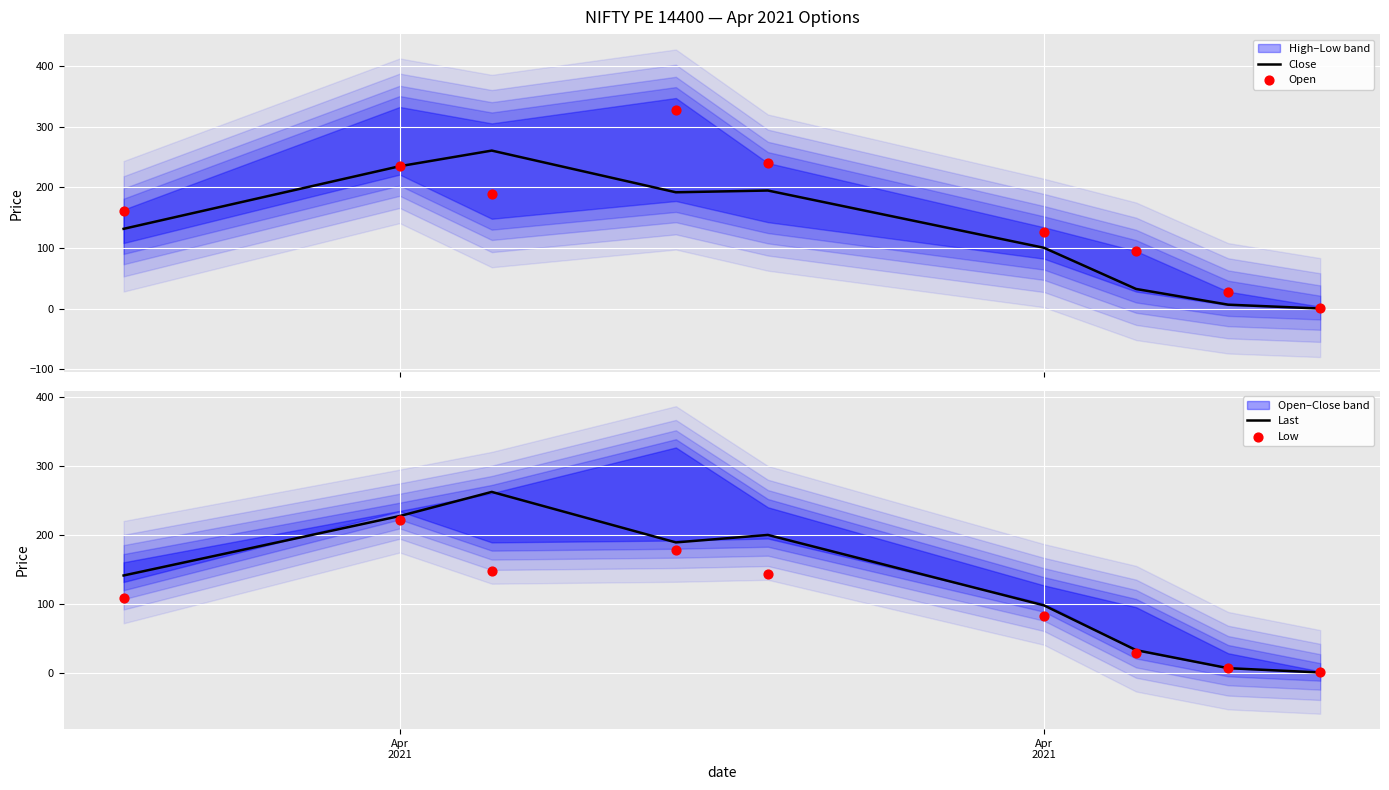

Which series reaches the minimum Y coordinate?

Last